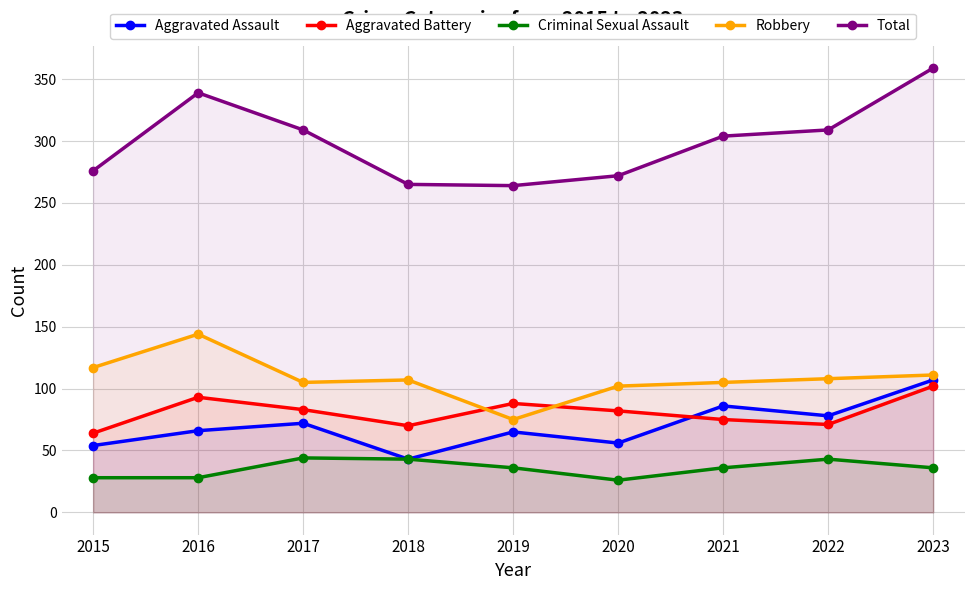

Count the number of data series in this chart.

5